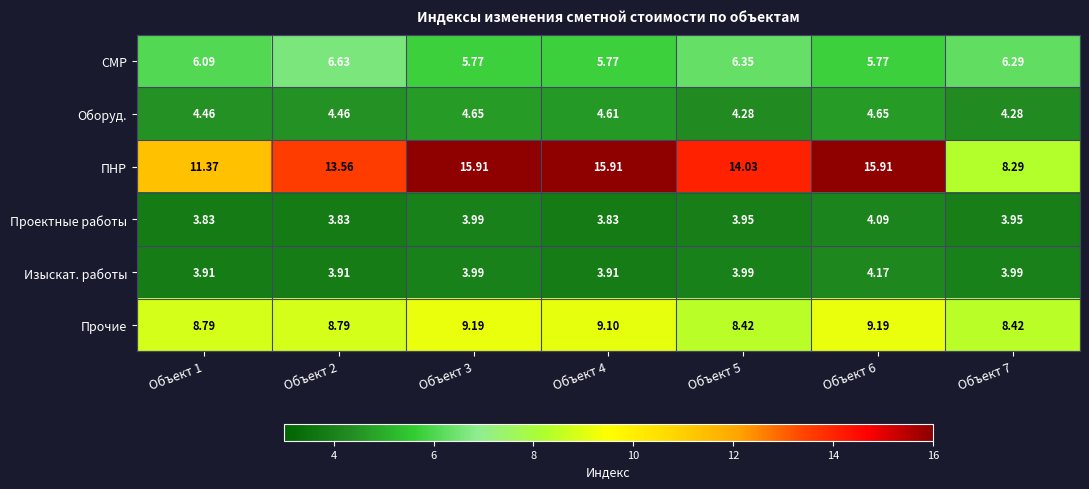

List the series in order of their peak value, lowest first.

Проектные работы, Изыскат. работы, Оборуд., СМР, Прочие, ПНР